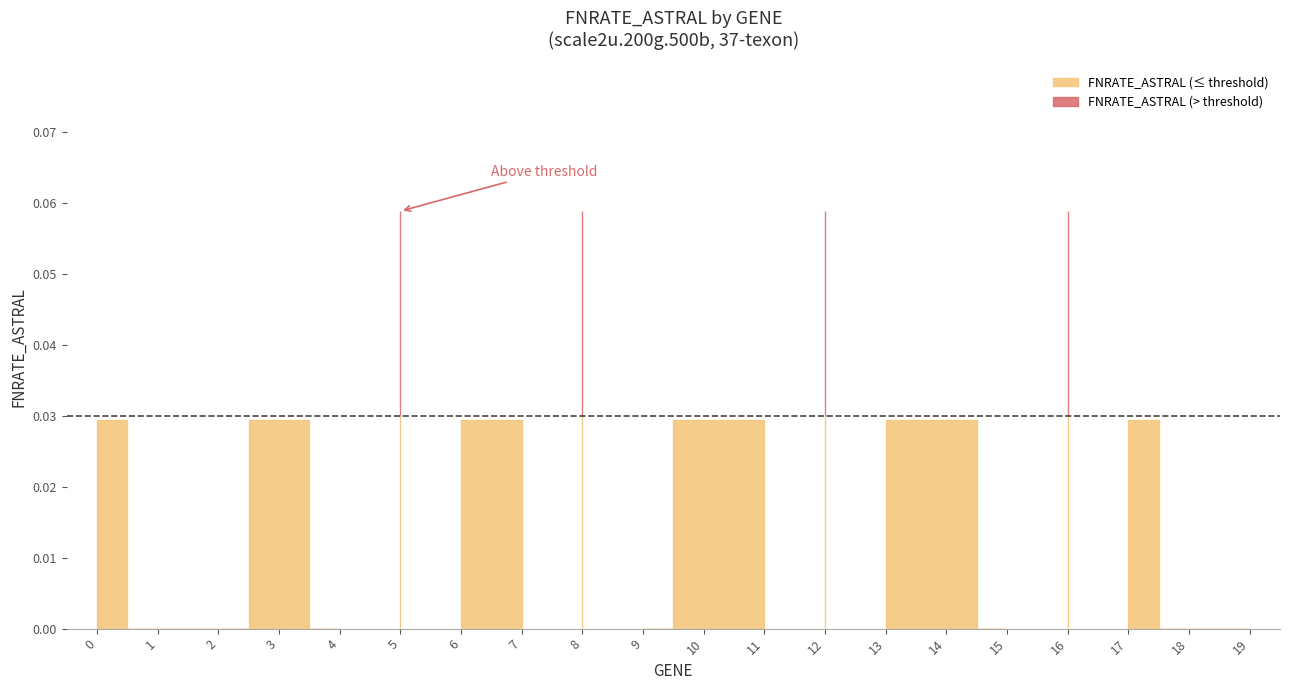

What is the sum of all values?

0.5